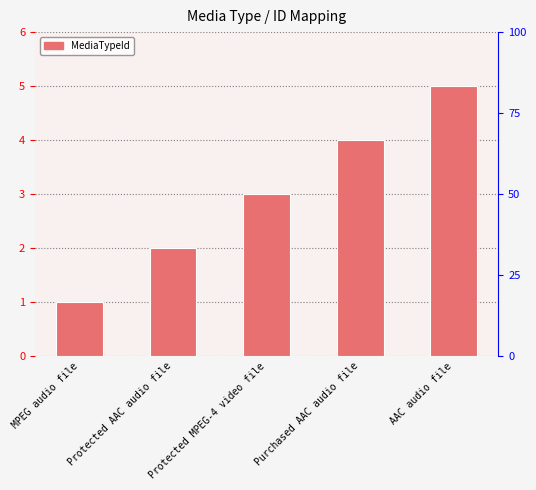

Are the bars grouped side by side (vs. stacked)?

No